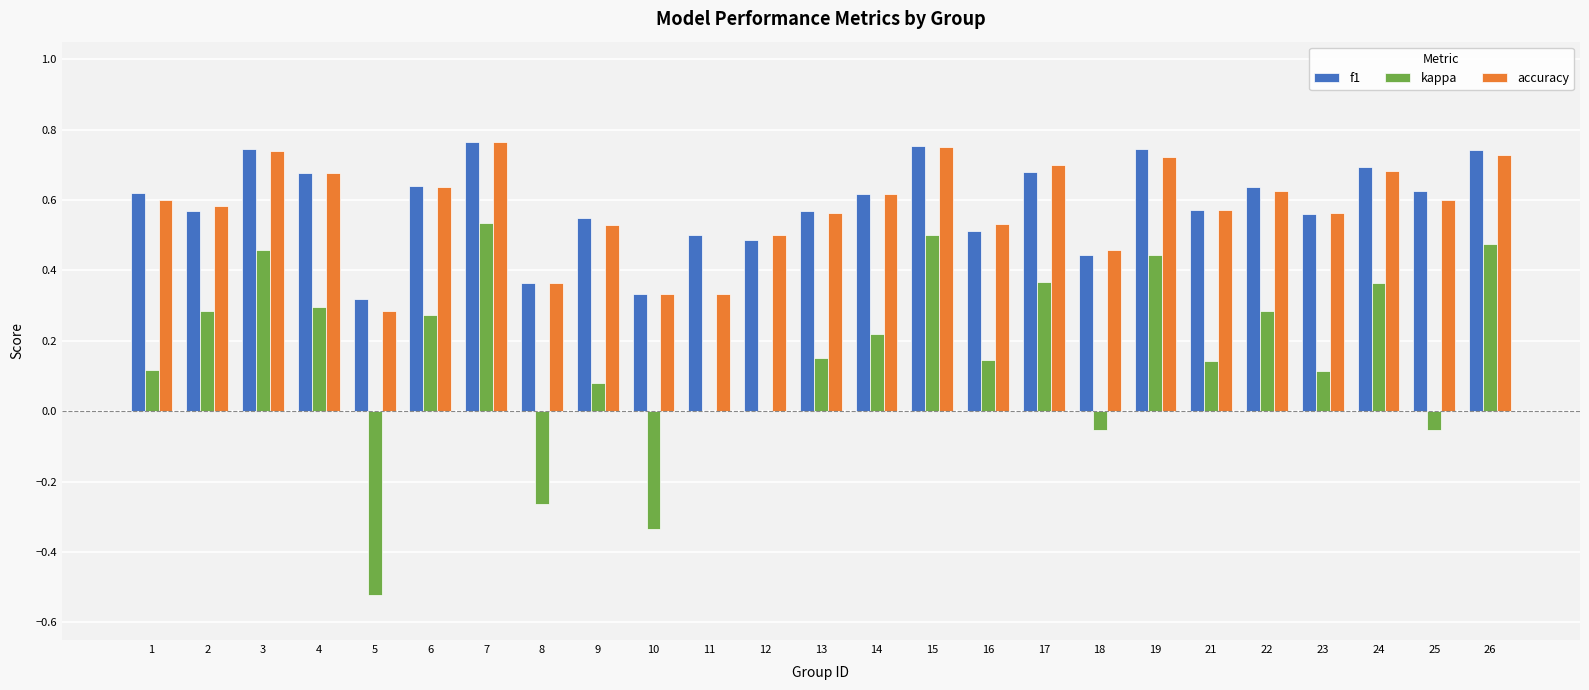

At which label does kappa first exceed 0?

1